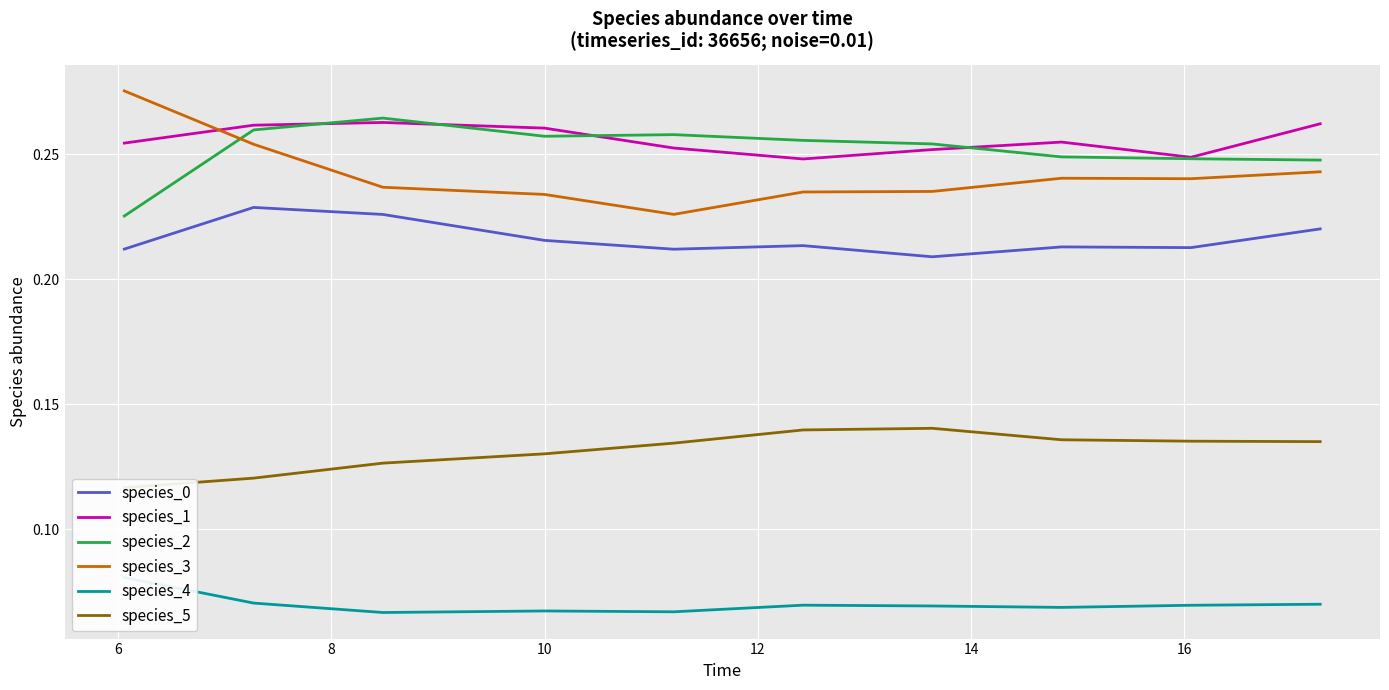

Is this an area chart (filled region under the line)?

No